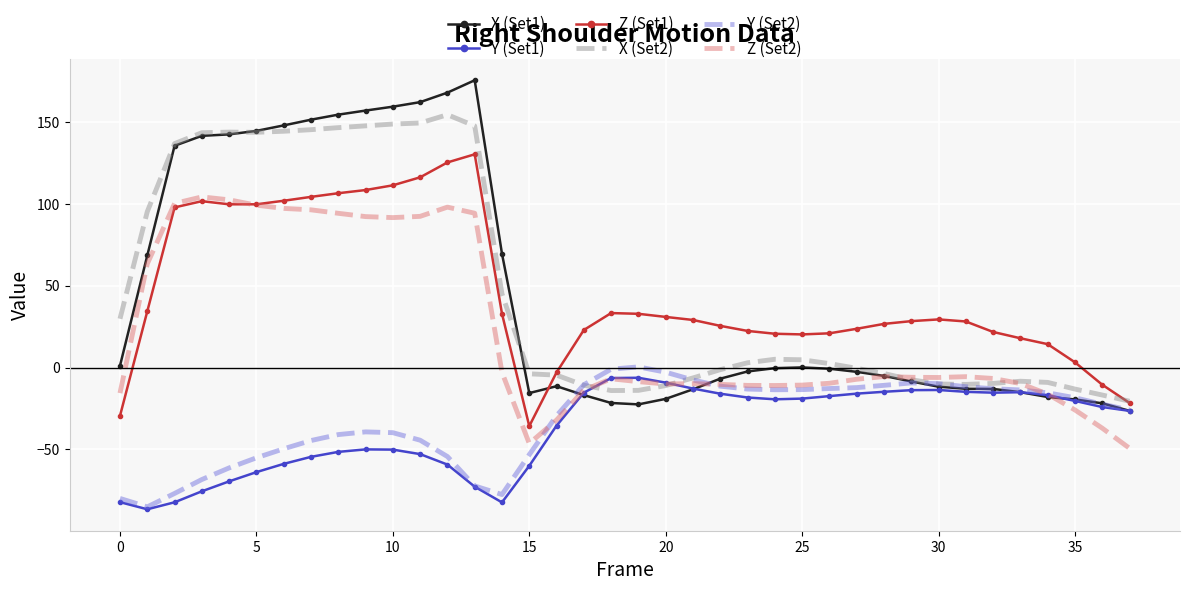

What is the difference between the maximum and minimum values in the Z (Set2) series?

153.7